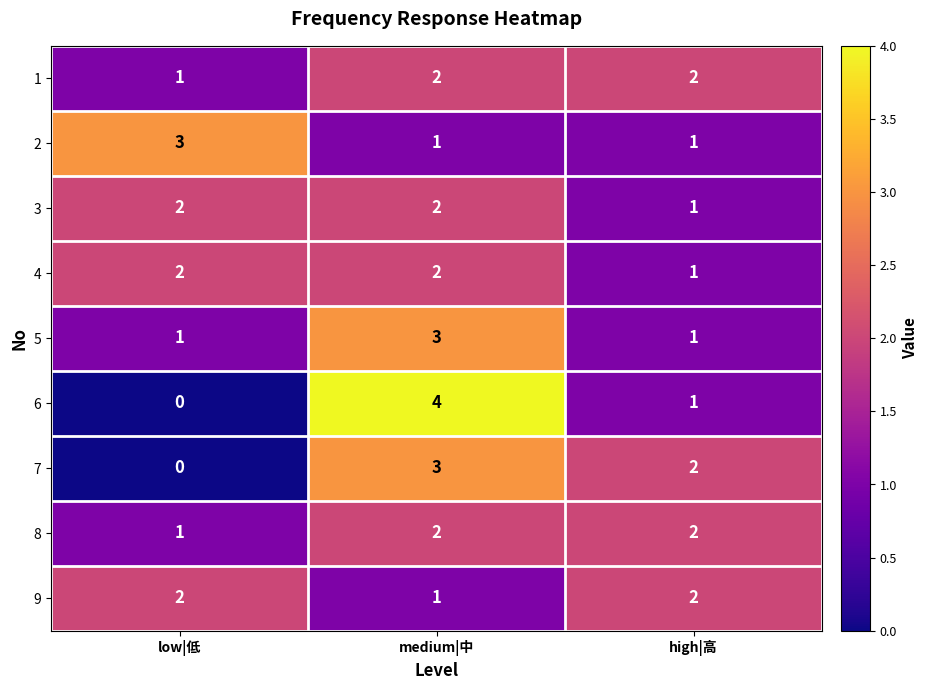

What is the sum of the 2 values at low|低 and high|高?

4